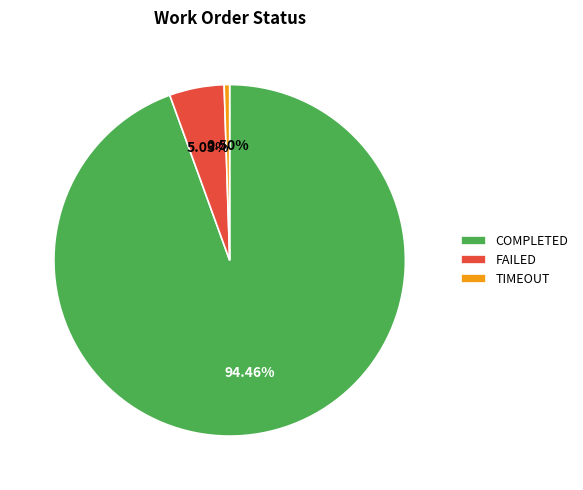

Count the number of slices in the pie.

3